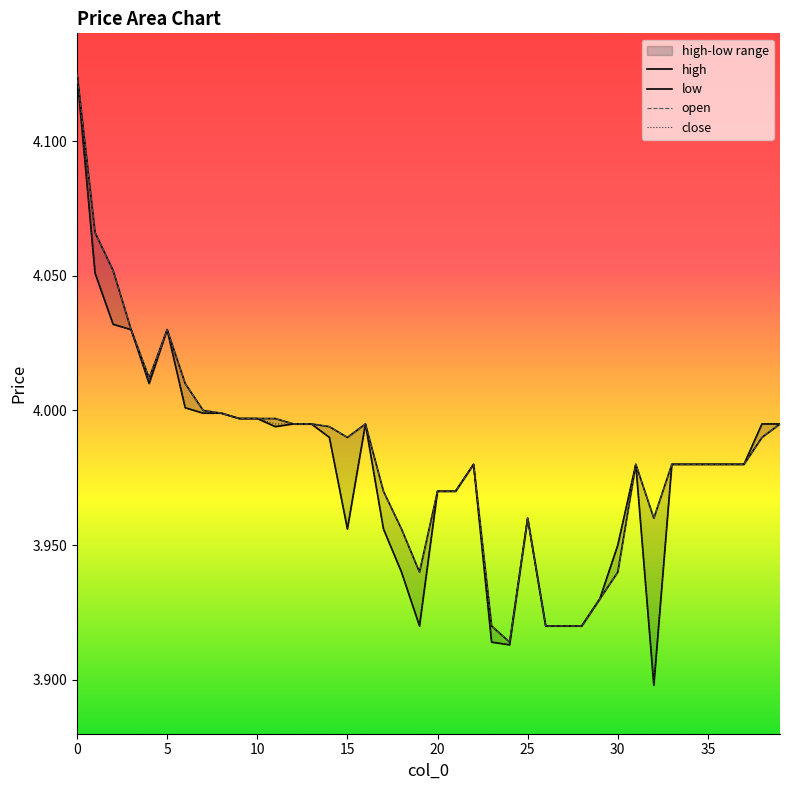

The value of close at 4 is 6.8. True or false?

False